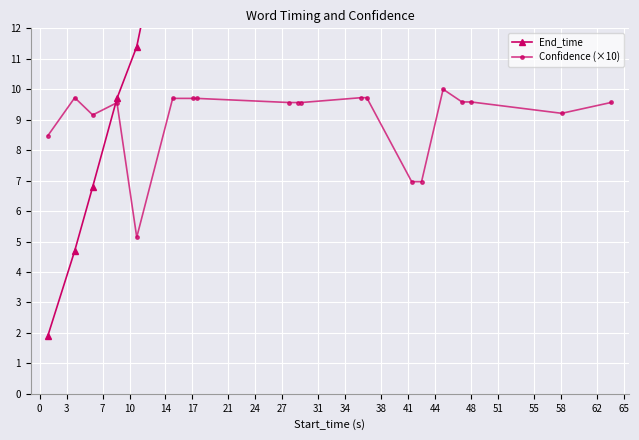

Reading left to right, list all the values displayed in this chart.

End_time: 1.9	4.7	6.8	9.7	11.4	17.1	17.5	17.7	28.8	29.1	30.3	36.4	36.5	42.5	42.7	45.8	48.0	49.2	59.1	65.5
Confidence (×10): 8.5	9.7	9.2	9.6	5.1	9.7	9.7	9.7	9.6	9.6	9.6	9.7	9.7	7.0	7.0	10.0	9.6	9.6	9.2	9.6